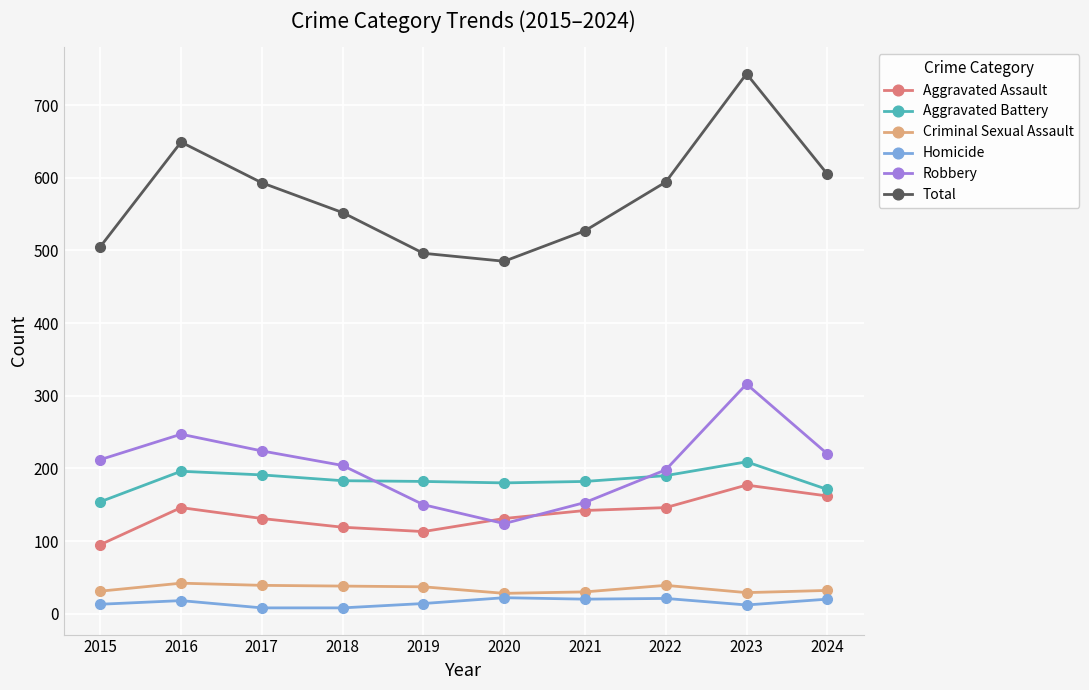

True or false: Homicide has more than 0 interior local peaks.

True